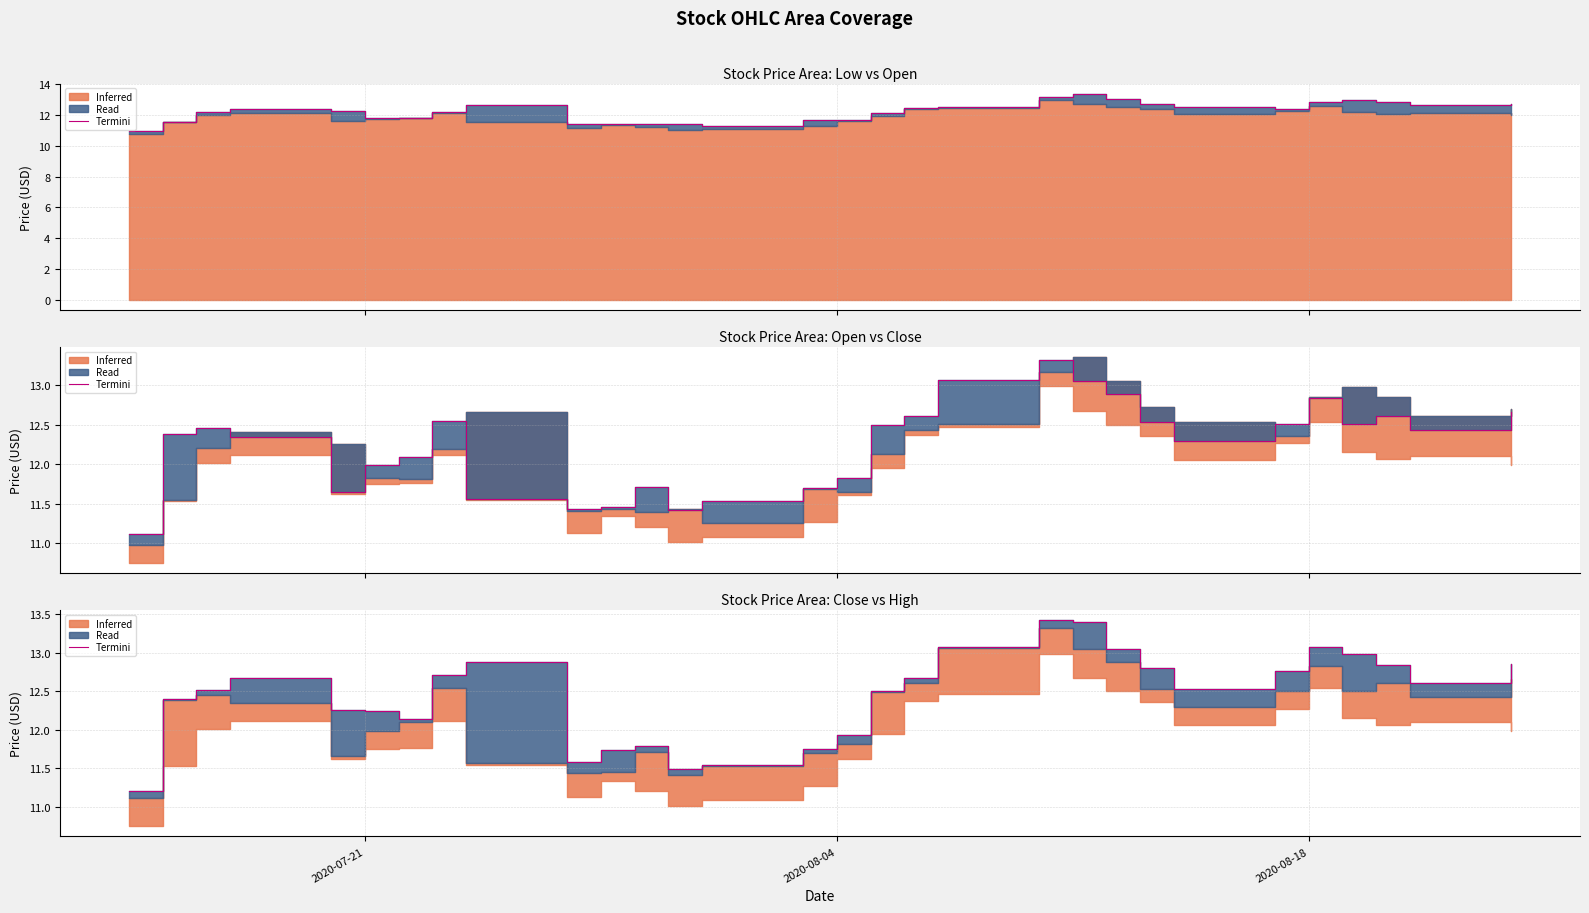

Is it true that the value at 23 is 4.6?

False